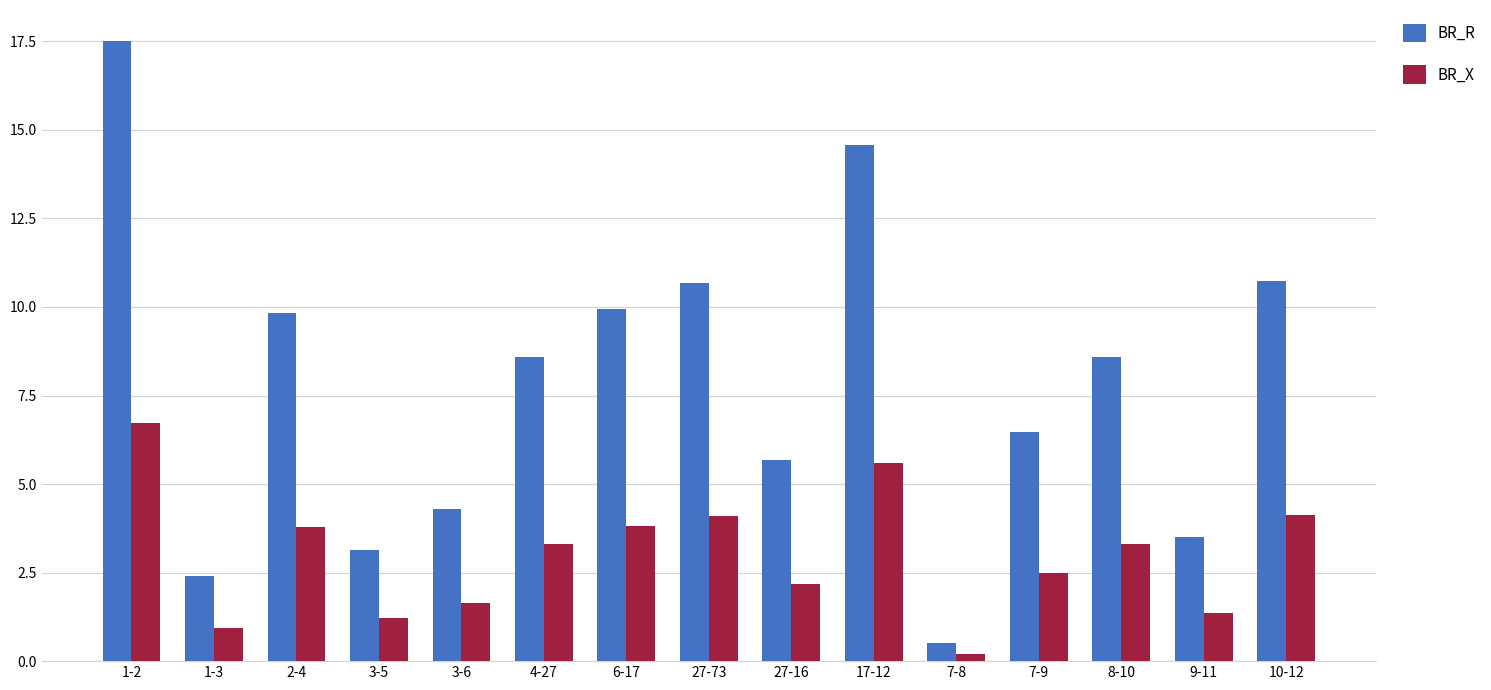

List the series in order of their overall mean, highest first.

BR_R, BR_X